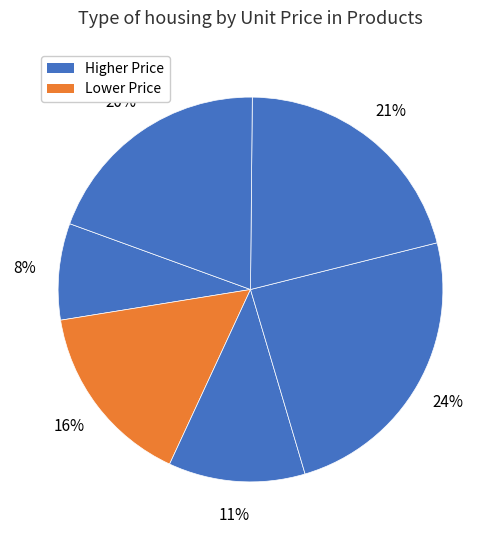

How many segments does this pie chart have?

6